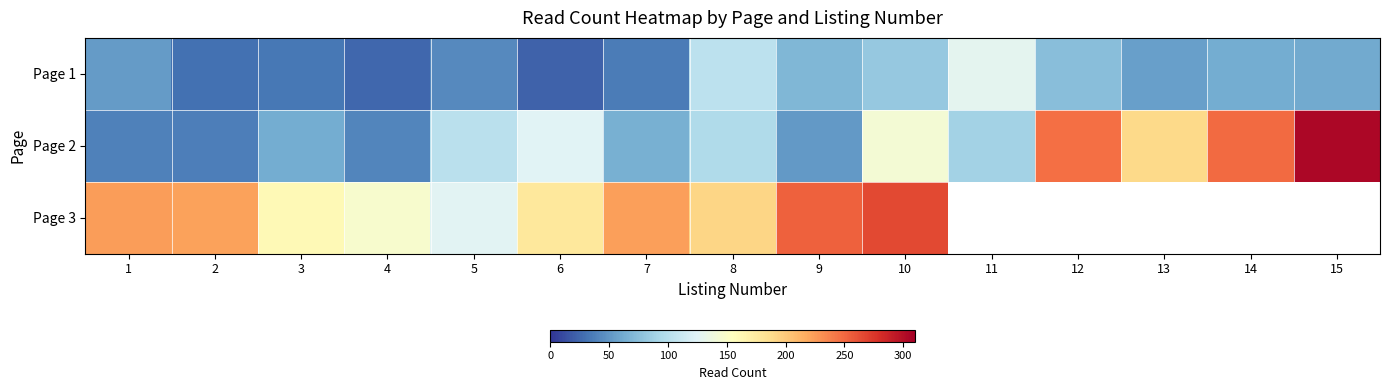

What is the difference between the highest and lowest values at 13?

135.0